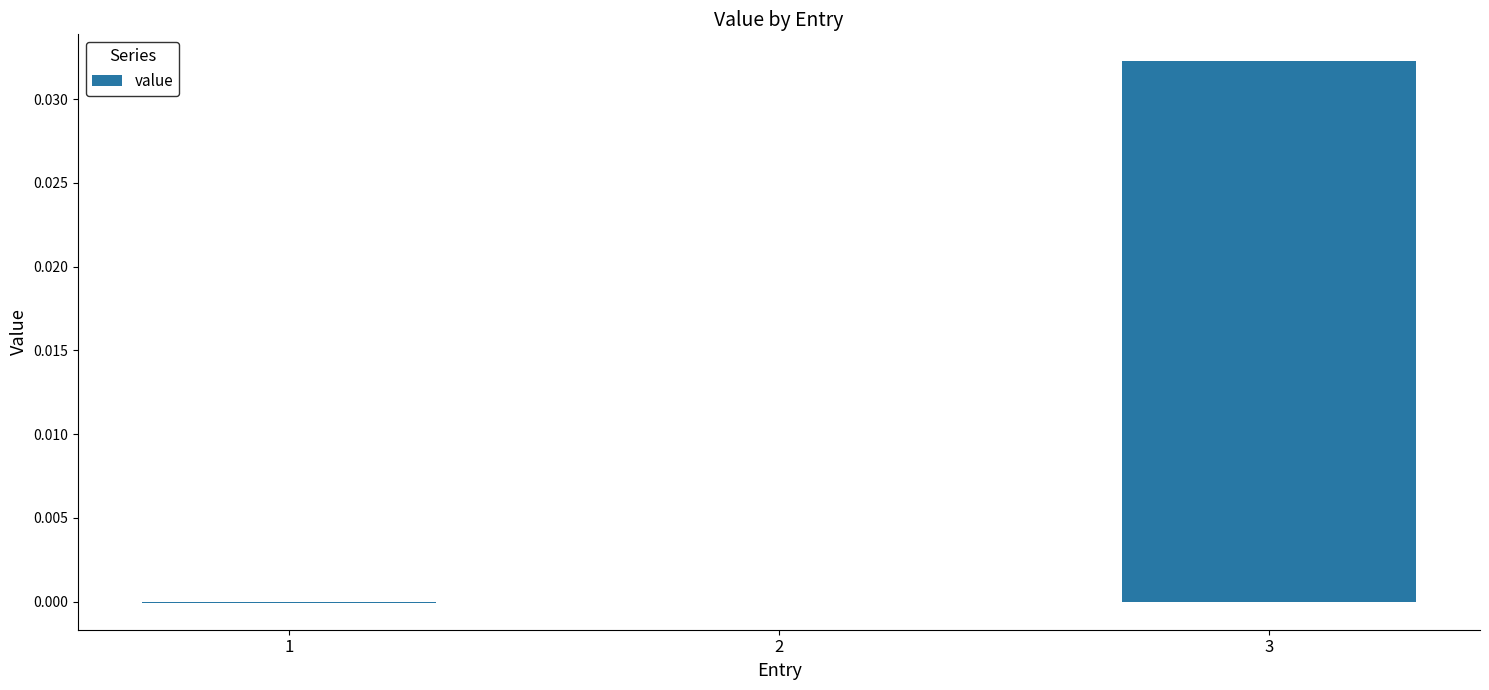

At which category does the chart reach its peak across all series?

3